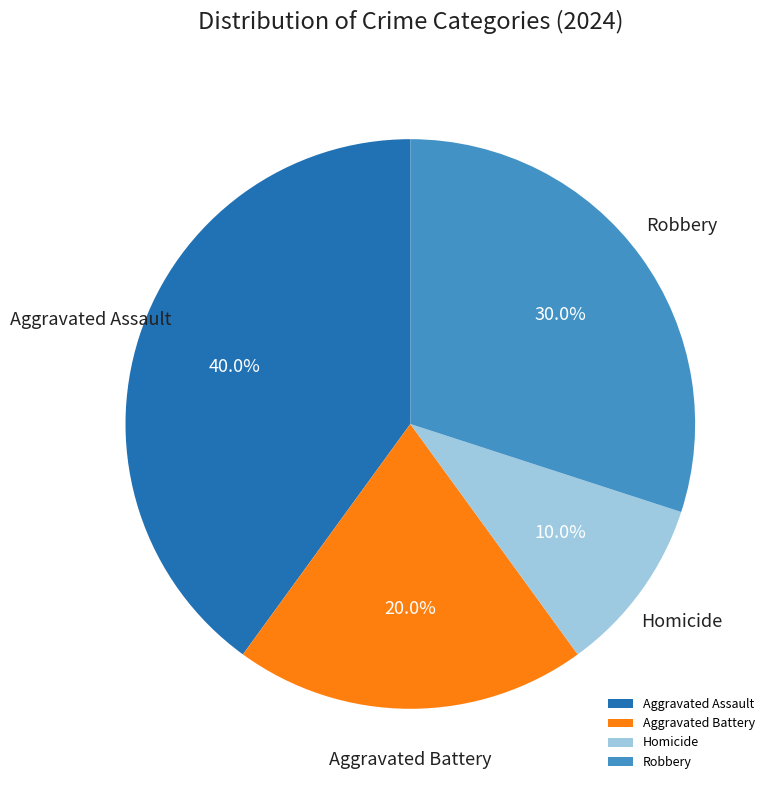

To the nearest percent, what is the combined percentage of Aggravated Battery and Aggravated Assault?

60%